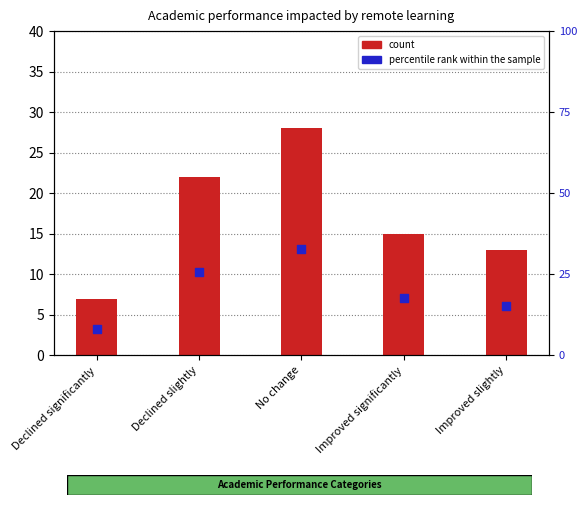

Which series has the largest total across all categories?

count